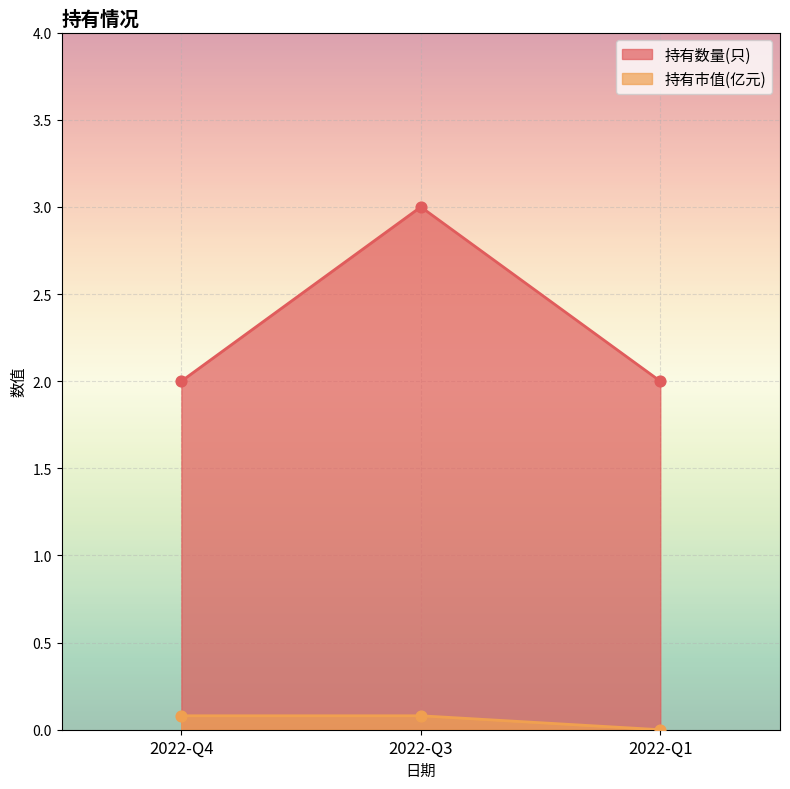

What are all the series names shown in the legend?

持有数量(只), 持有市值(亿元)